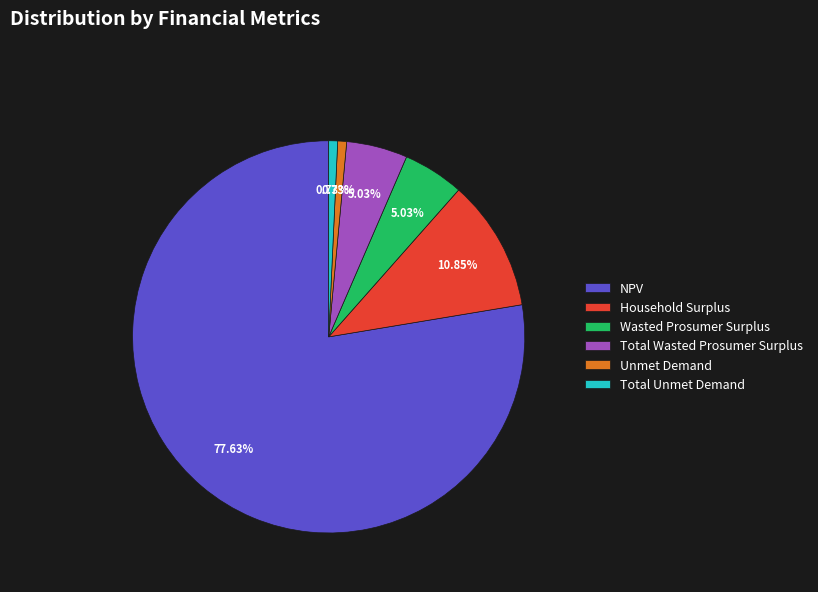

To the nearest percent, what percentage of the pie is Household Surplus?

11%